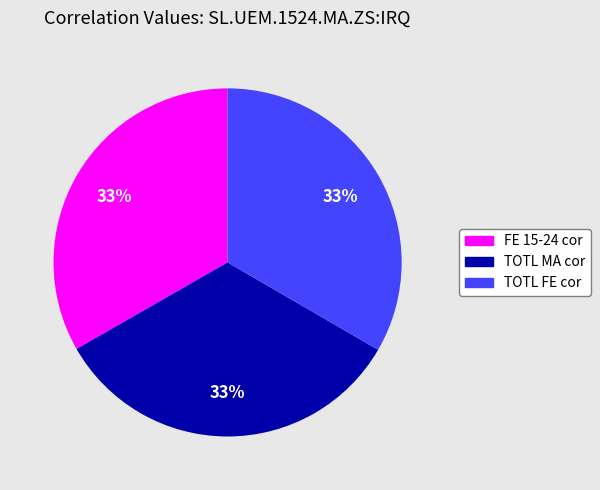

To the nearest percent, what is the average slice percentage?

33%